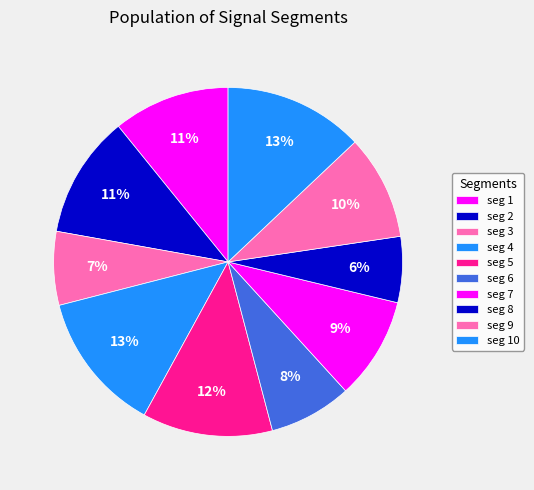

How many segments does this pie chart have?

10